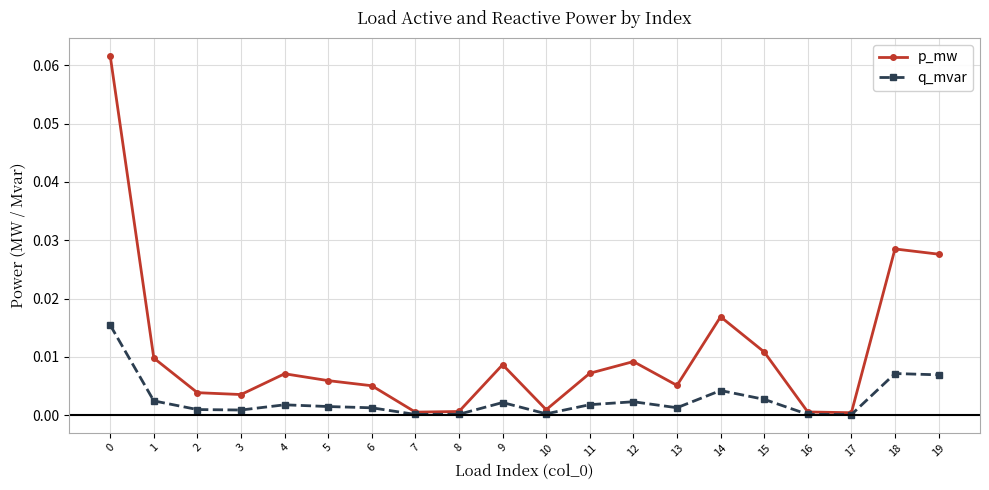

What are all the series names shown in the legend?

p_mw, q_mvar